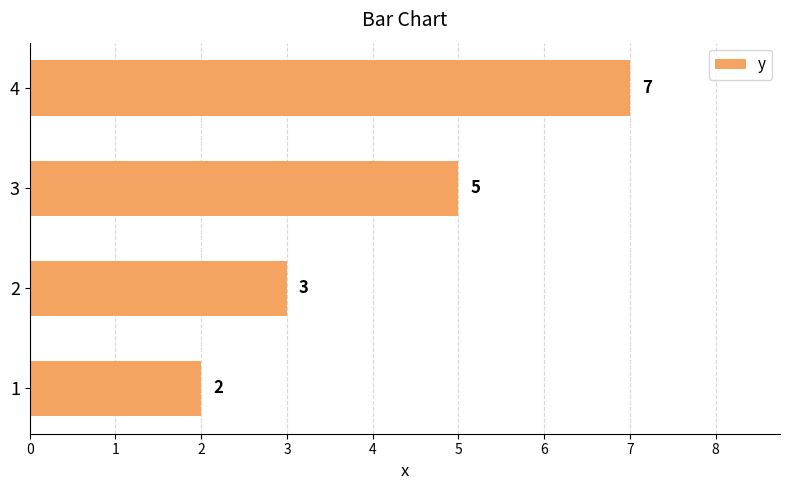

What is the difference between the second highest and minimum values?

3